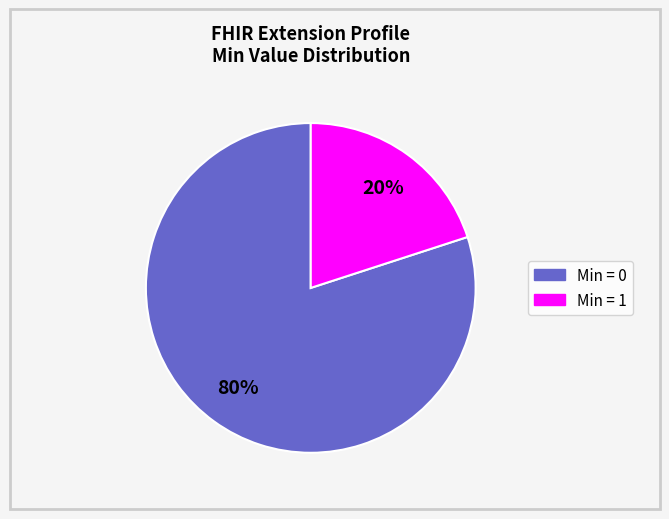

Count the number of slices in the pie.

2